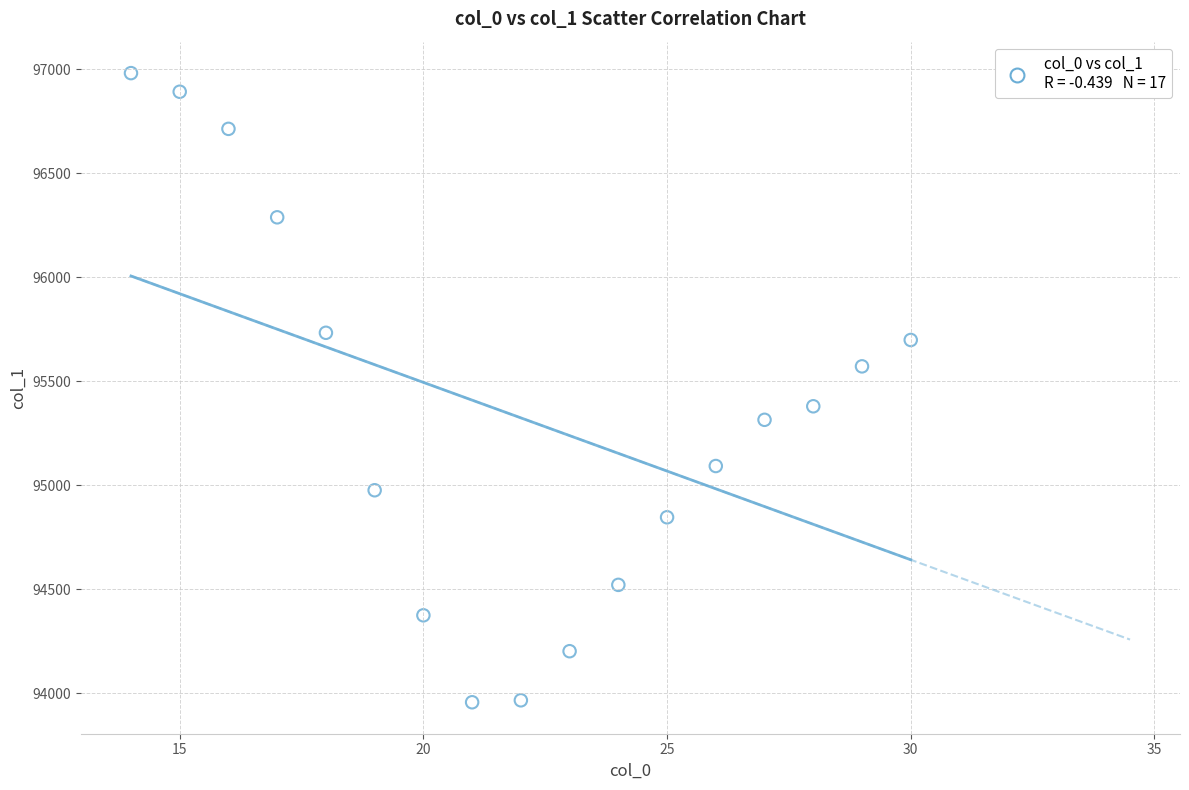

What is the range of X values (max minus min)?

16.0